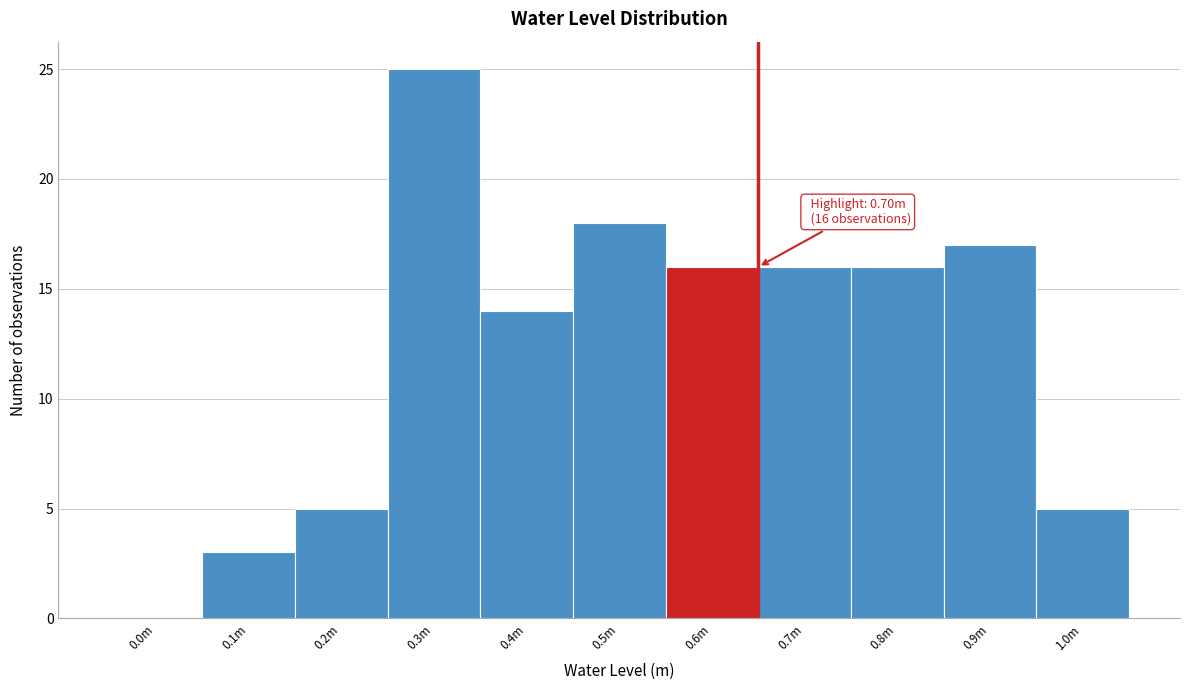

The chart shows a value of -9 at 0.0m. True or false?

False